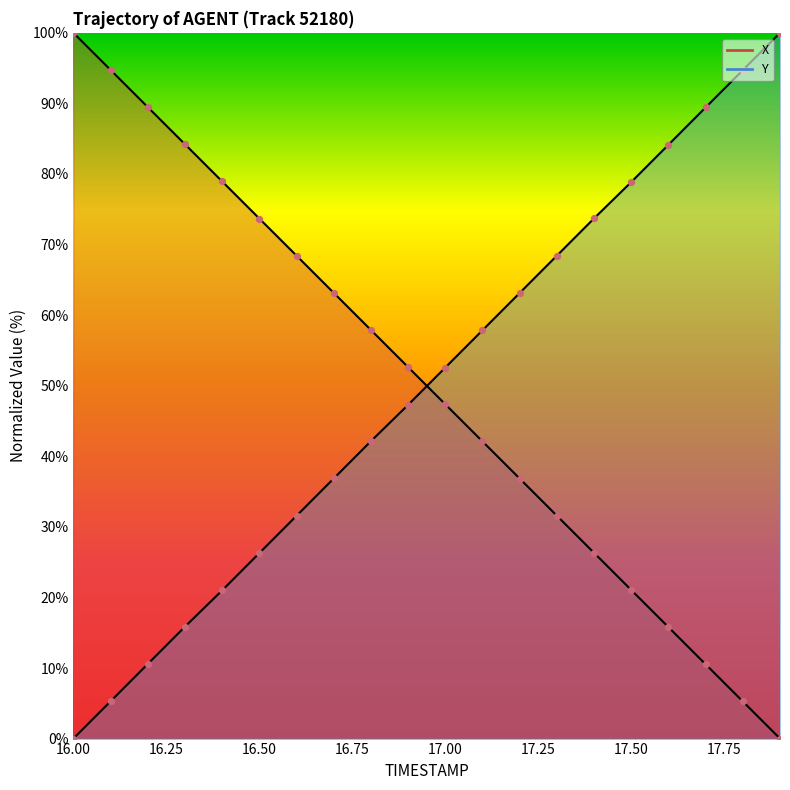

At how many categories does at least one series exceed 18?

20